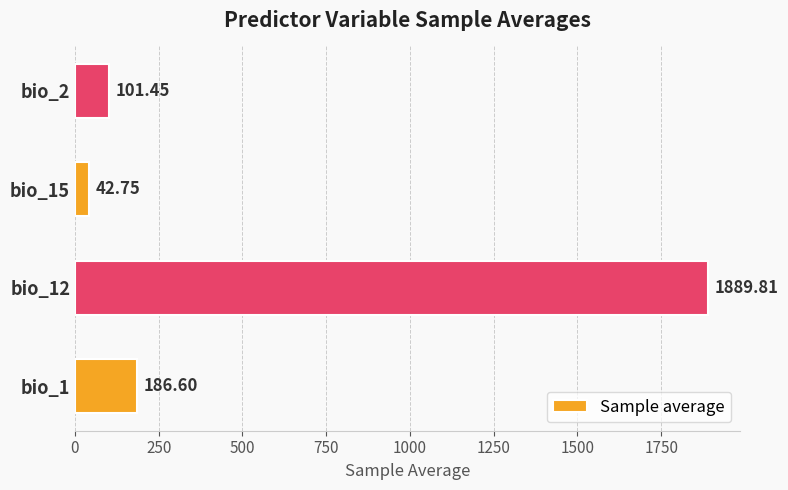

List the labels in order of value, largest first.

bio_12, bio_1, bio_2, bio_15